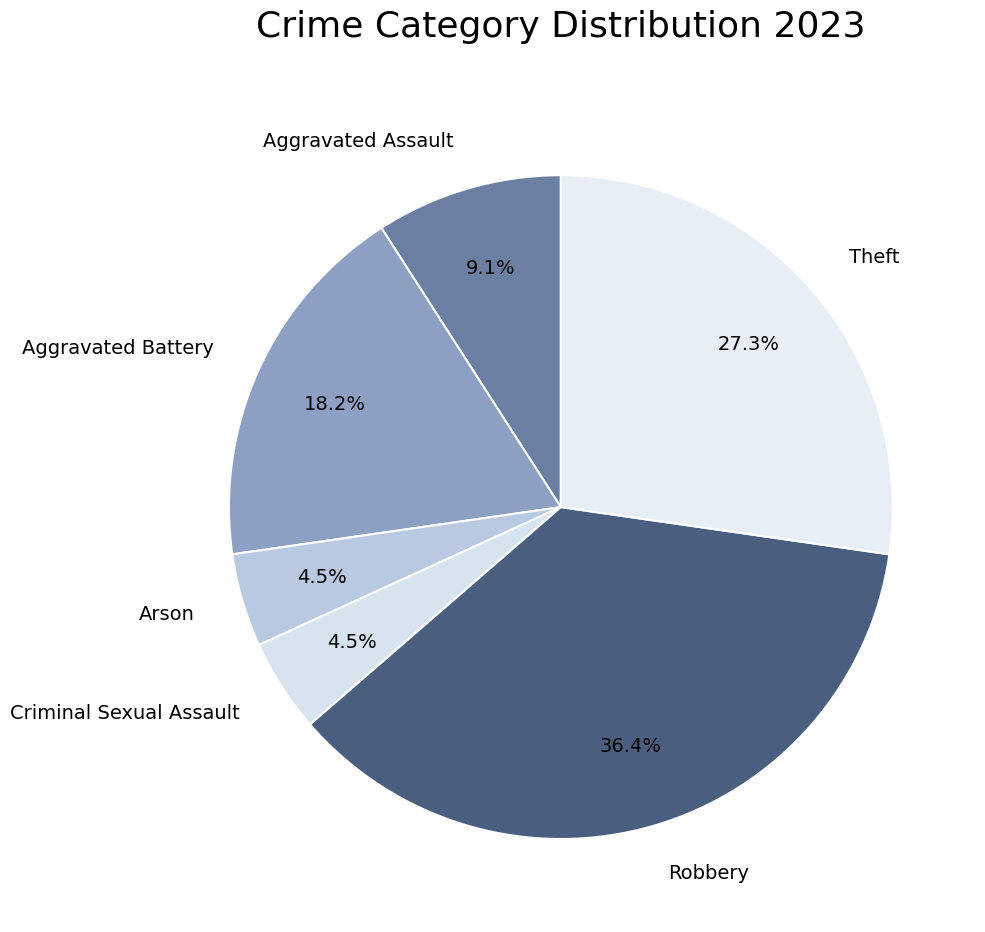

Which slice is the largest?

Robbery